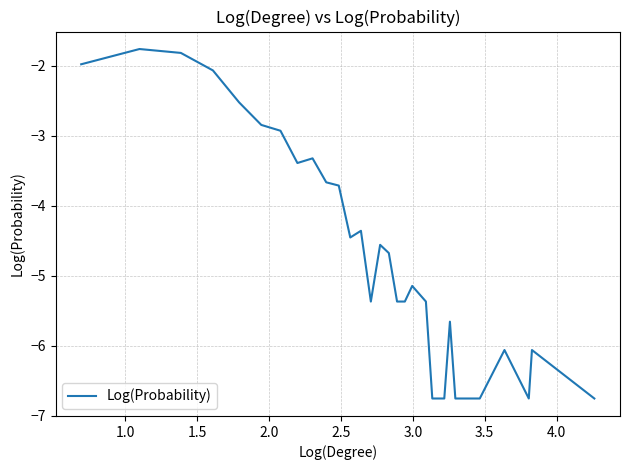

What is the greatest value displayed?

-1.8